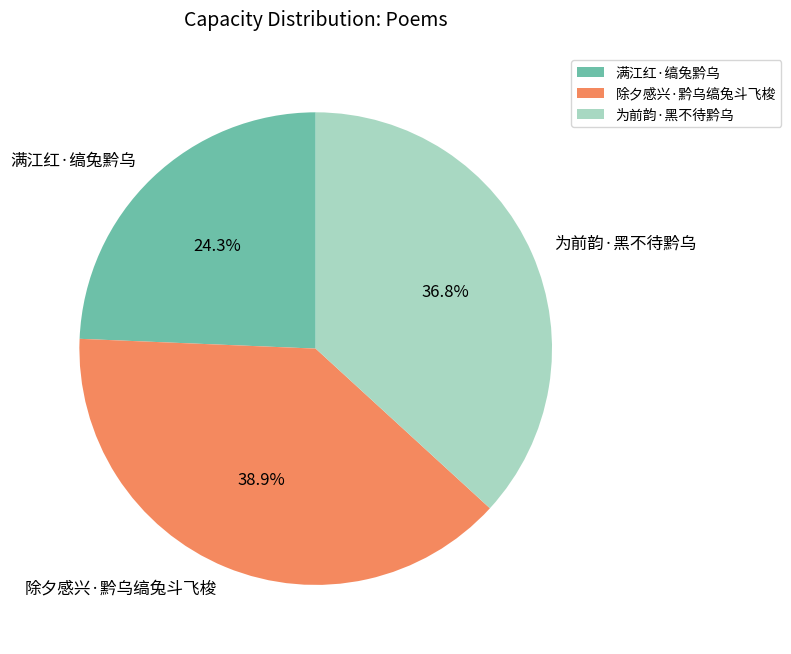

What is the largest slice in the pie chart?

除夕感兴·黔乌缟兔斗飞梭